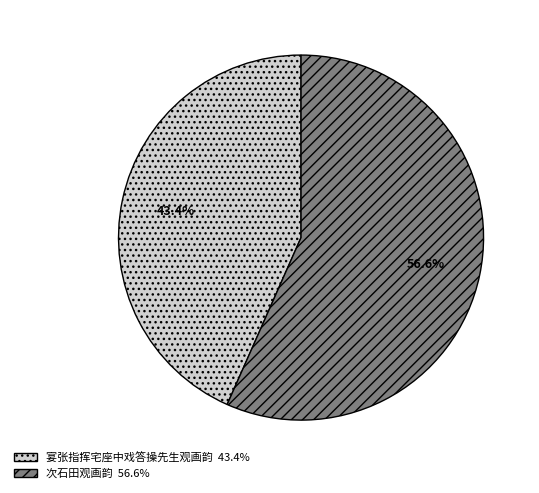

What is the ratio of the value at 次石田观画韵 56.6% to the value at 宴张指挥宅座中戏答操先生观画韵 43.4%?

1.3